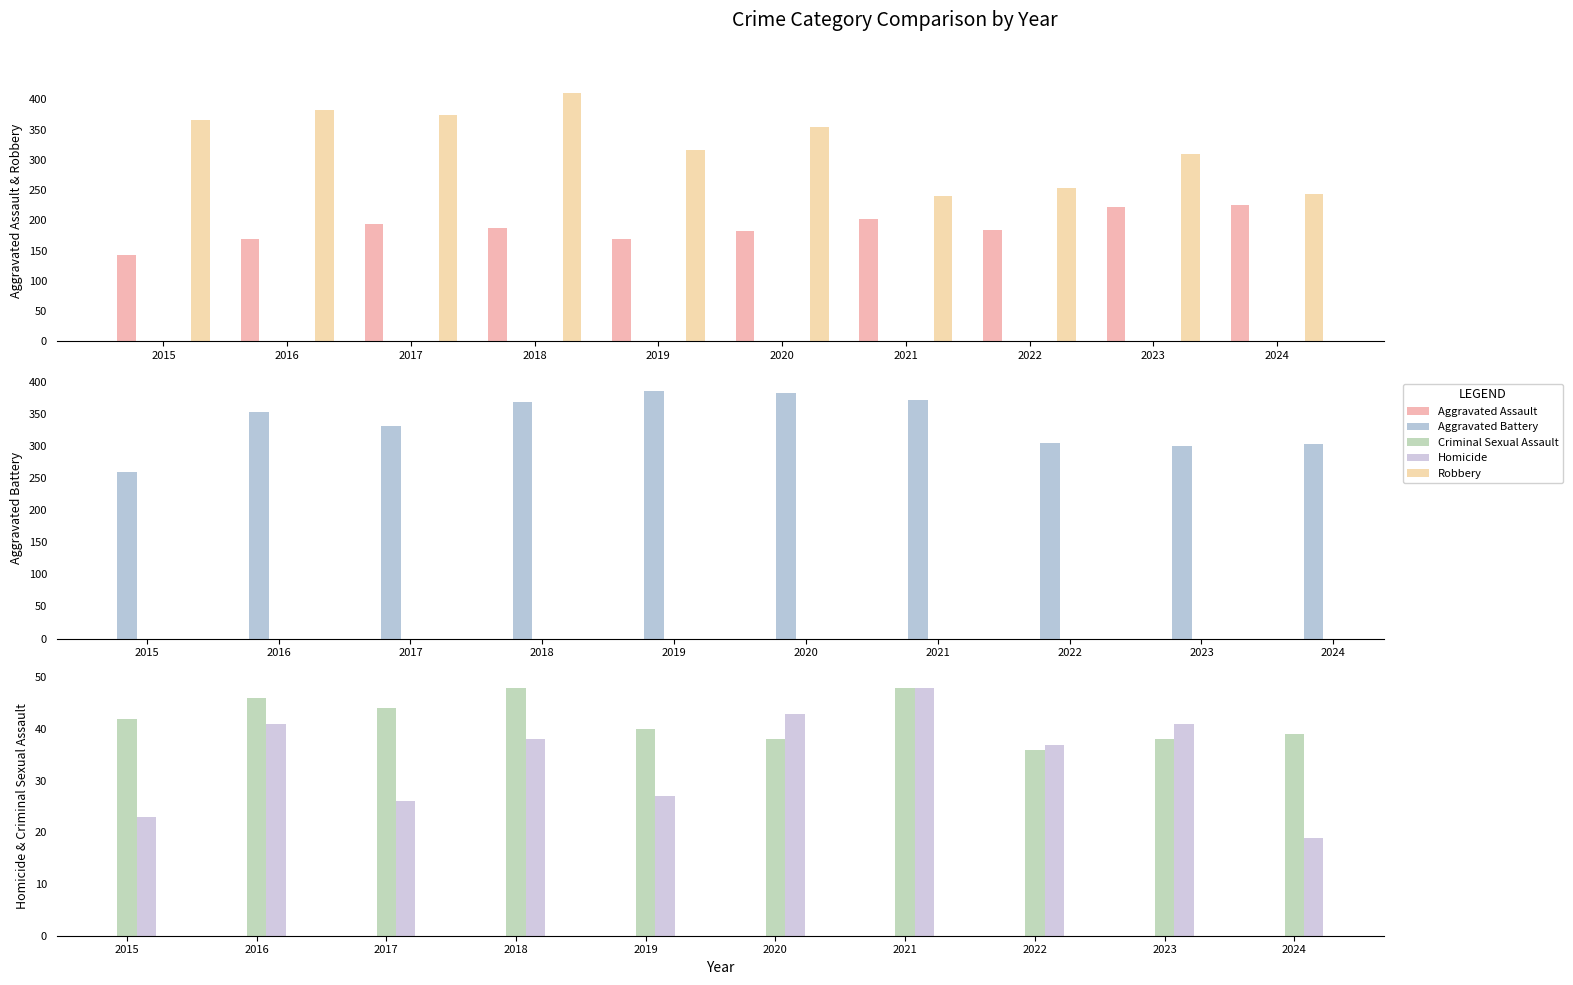

What is the spread (max minus min) of values at 2024?

284